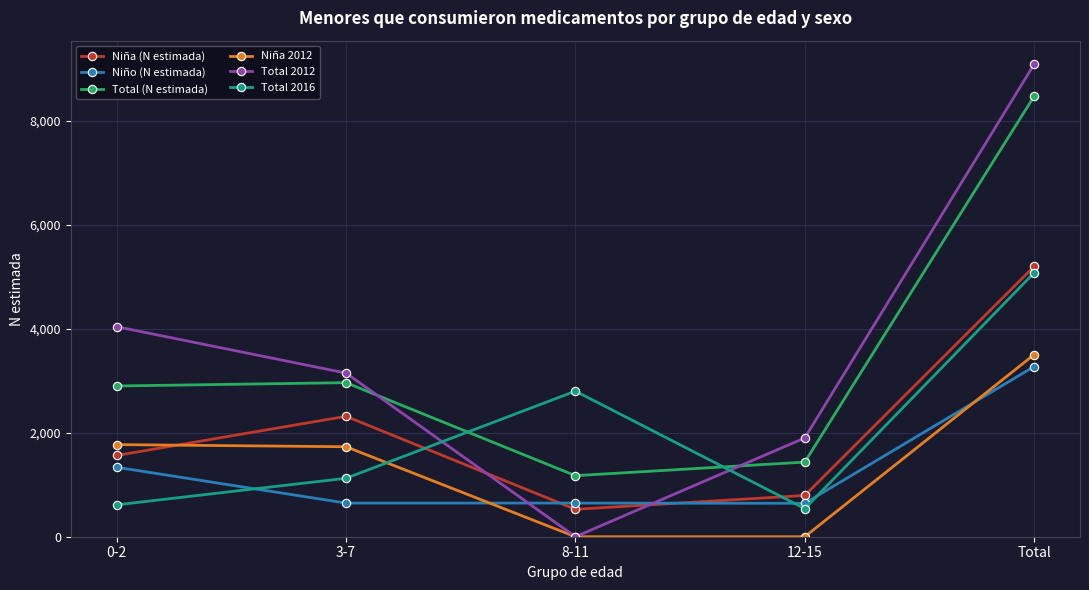

What is the difference between the Niña 2012 values at Total and 0-2?

1730